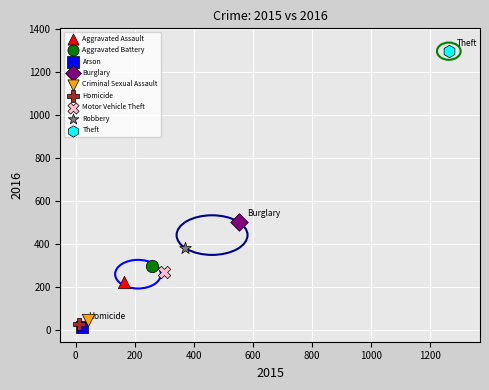

Which series contains the lowest Y value?

Arson